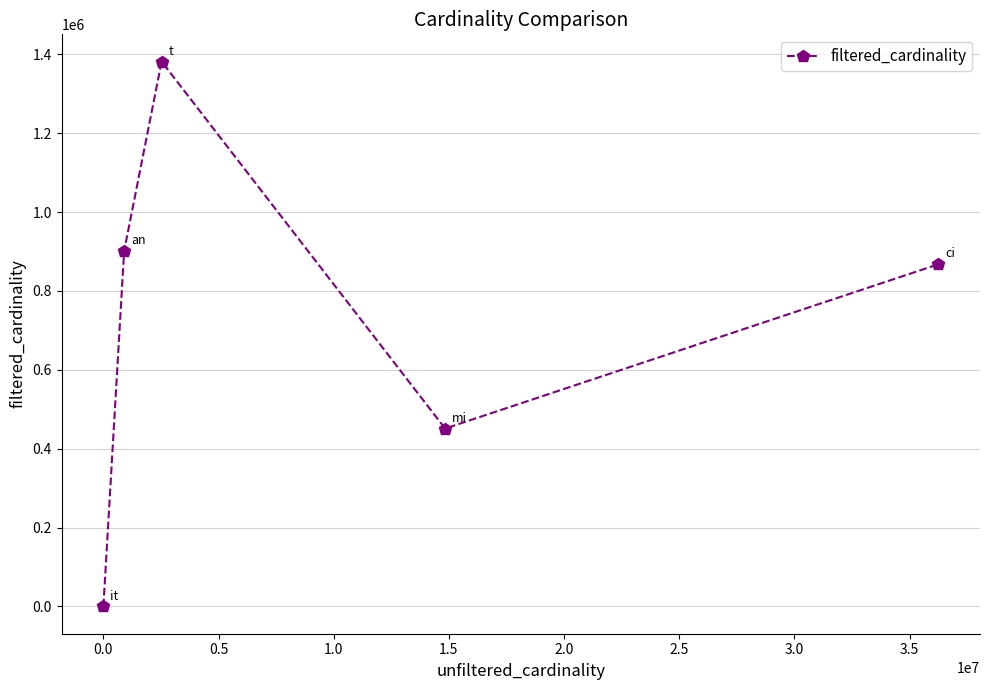

What is the average value?

720276